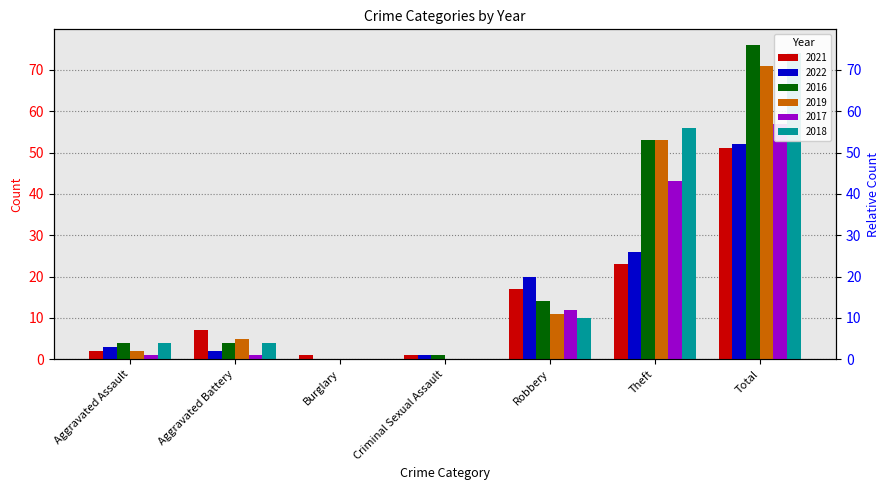

What is the difference between the second highest and second lowest values in the 2019 series?

53